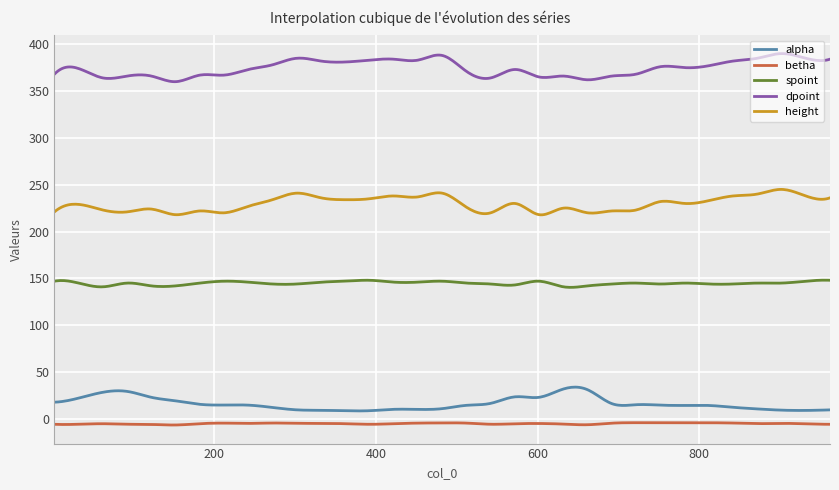

True or false: alpha and dpoint intersect in this chart.

False